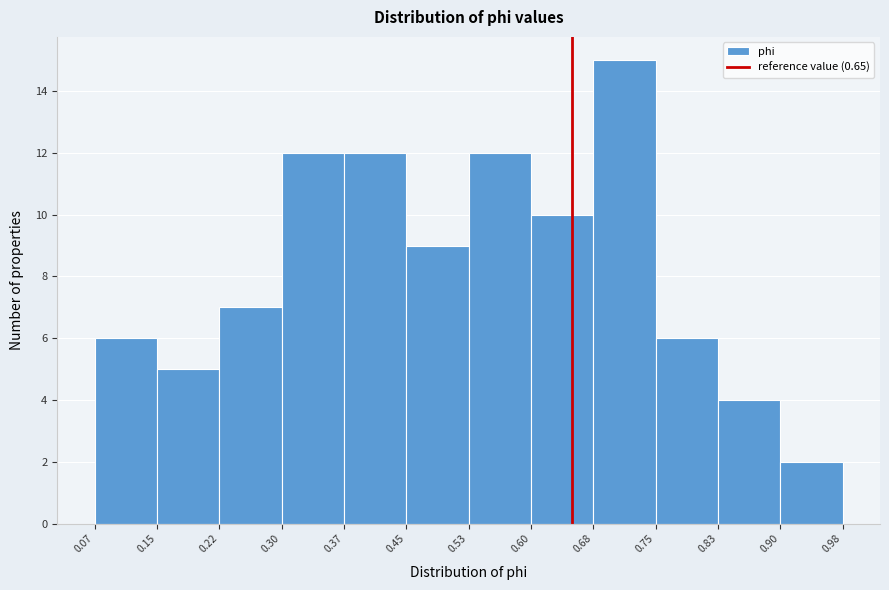

What is the height of the bar covering 0.15 to 0.22 on the x-axis? The values are not printed on the chart, so give them approximately, as read against the axis.

5